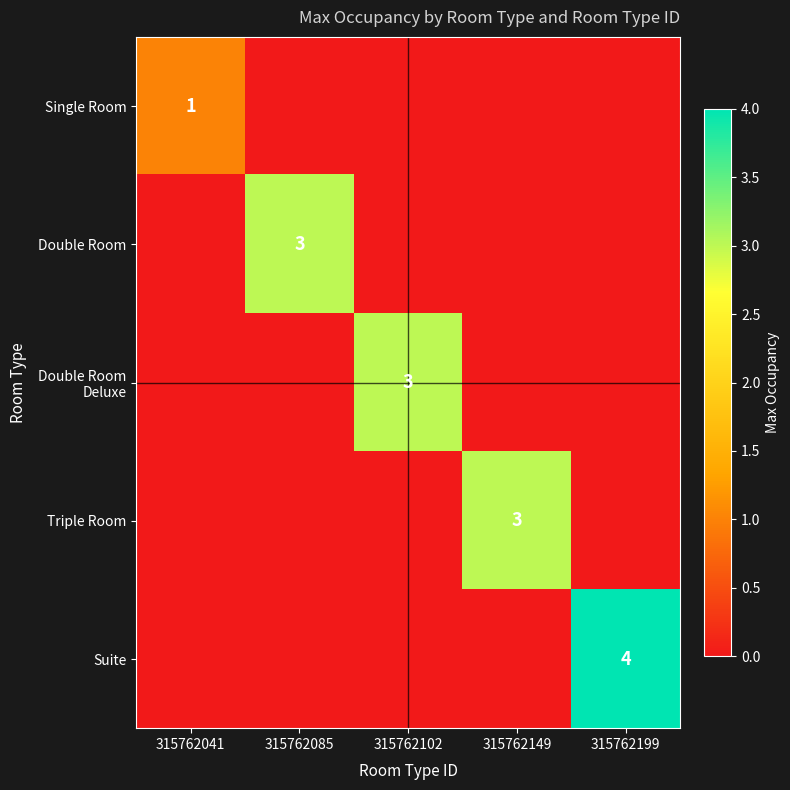

At which label is Triple Room closest to 1?

315762041